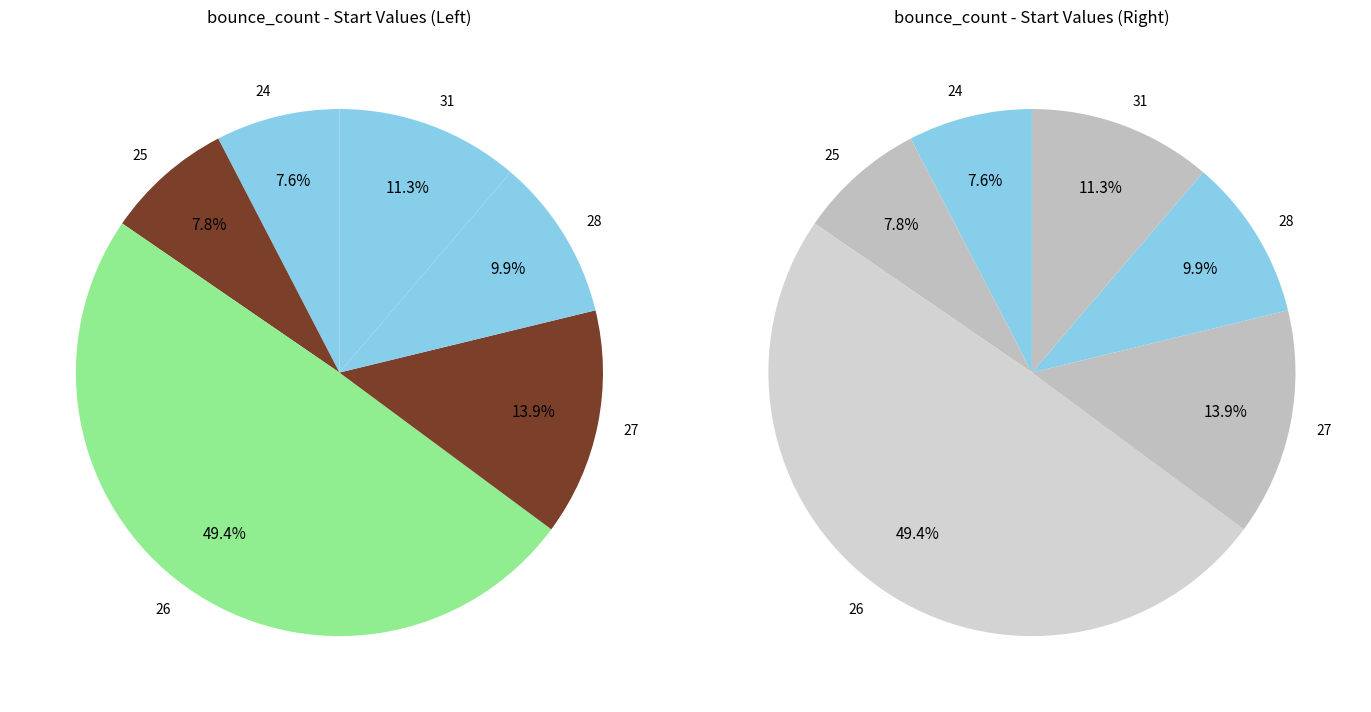

Is there any slice that represents more than half of the pie?

No